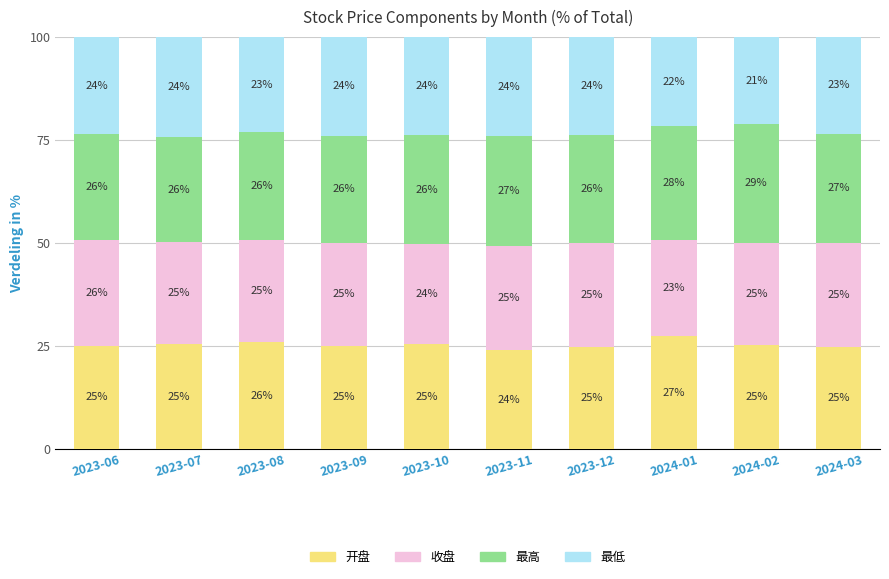

What is the total value across all series at 2023-08?

100.0